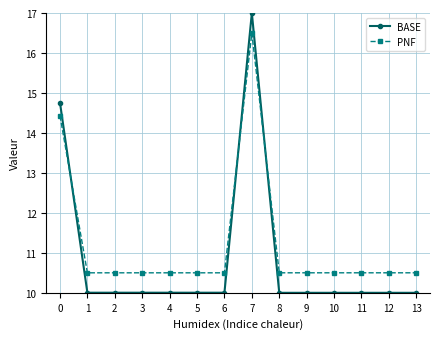

What value does the PNF series have at 11?

10.5